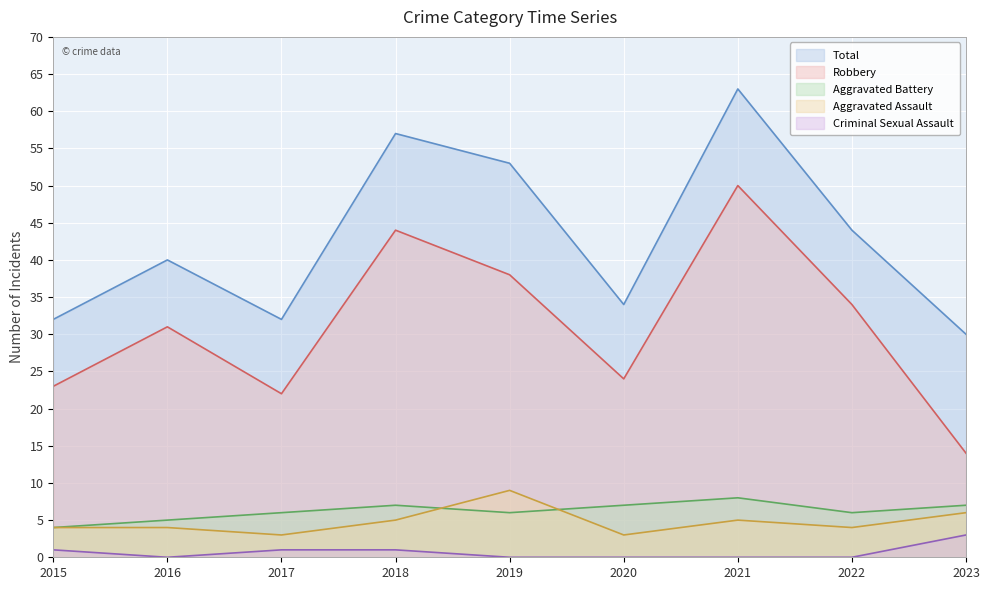

What is the difference between the second highest and minimum values in the Criminal Sexual Assault series?

1